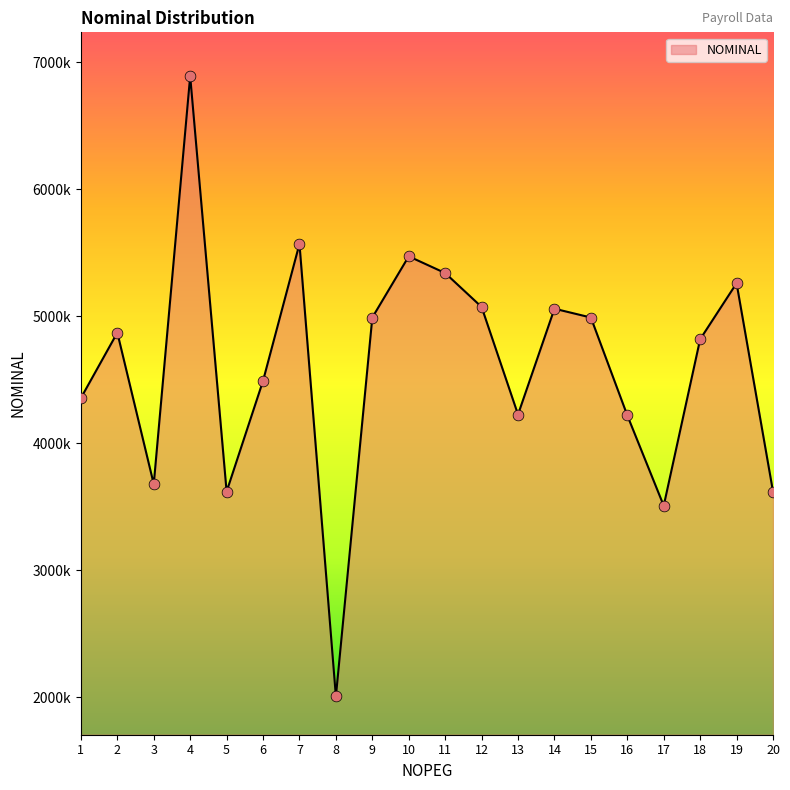

What is the change in value from 10 to 13?

-1245311